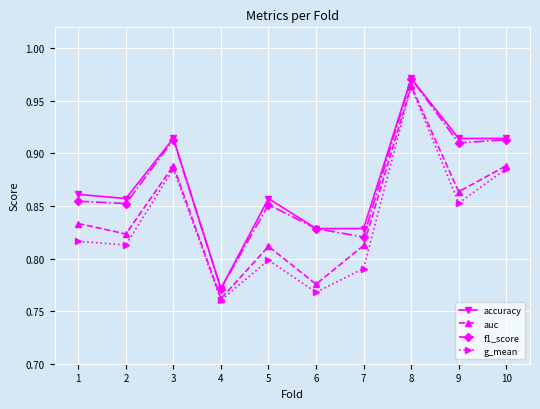

True or false: f1_score and auc cross at least once.

False